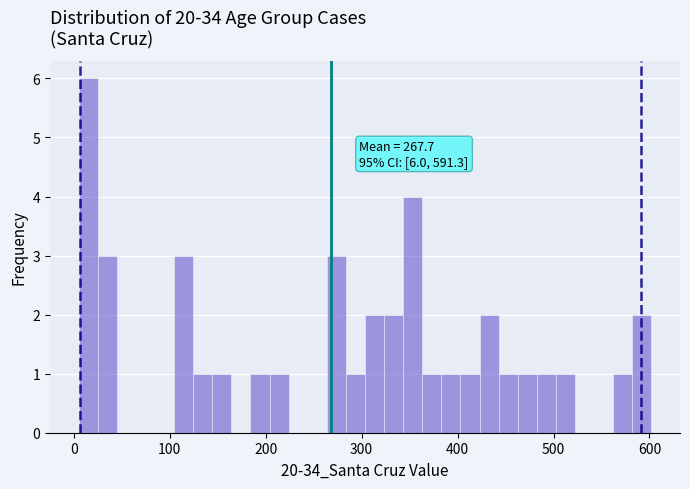

Around what value on the x-axis is the tallest bar? Give the approximate position of its centre, as read against the axis.

10